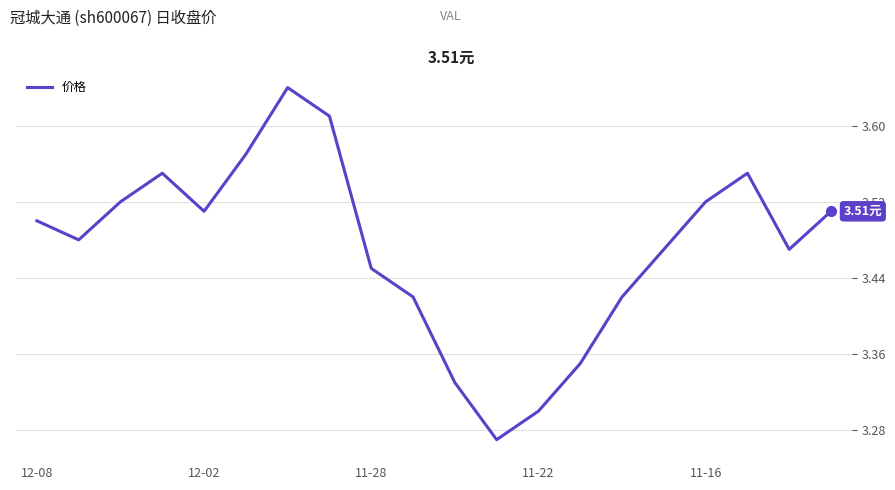

What is the difference between the maximum and minimum values?

0.4